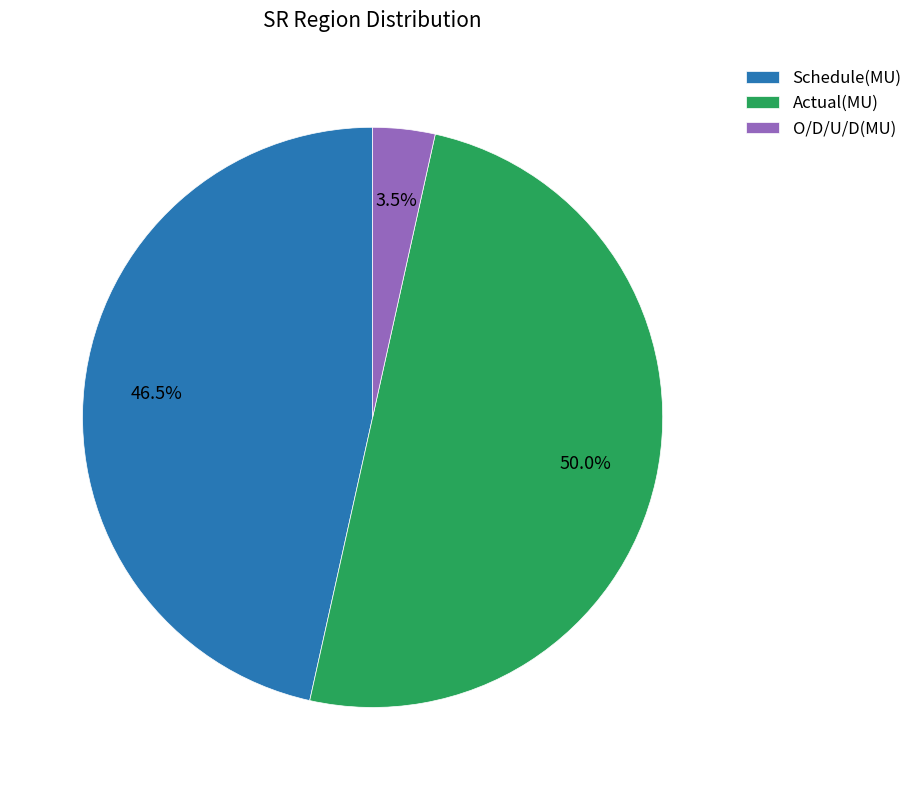

Which has a higher value, Actual(MU) or Schedule(MU)?

Actual(MU)